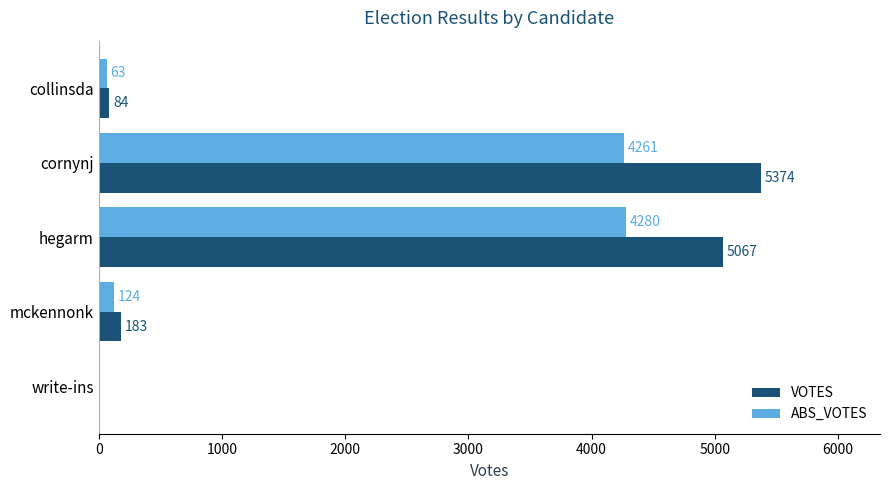

Read the VOTES value at hegarm, to the nearest 10.

5070